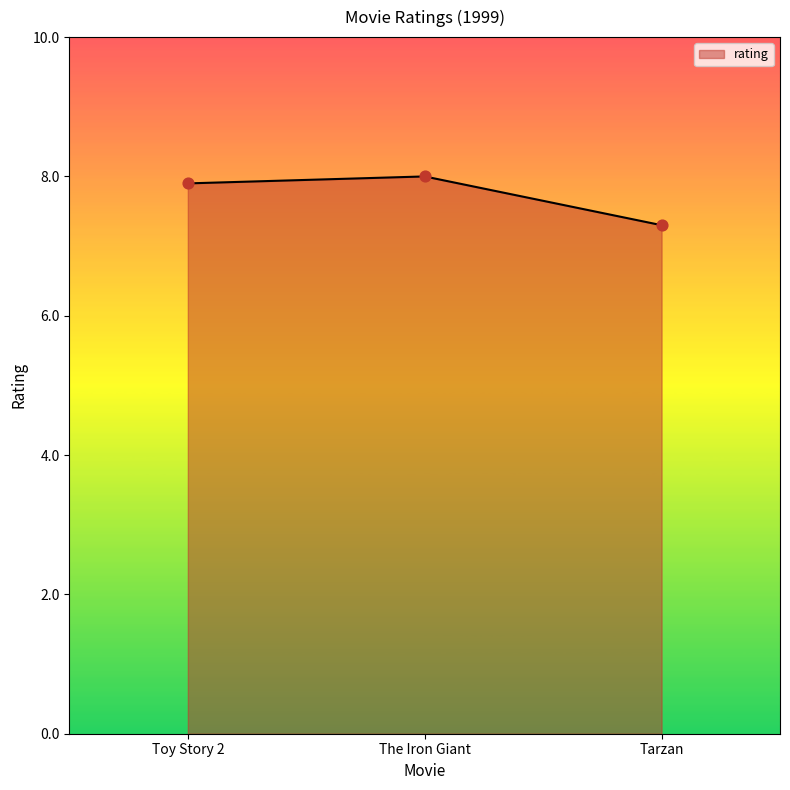

Between Tarzan and Toy Story 2, which is larger?

Toy Story 2